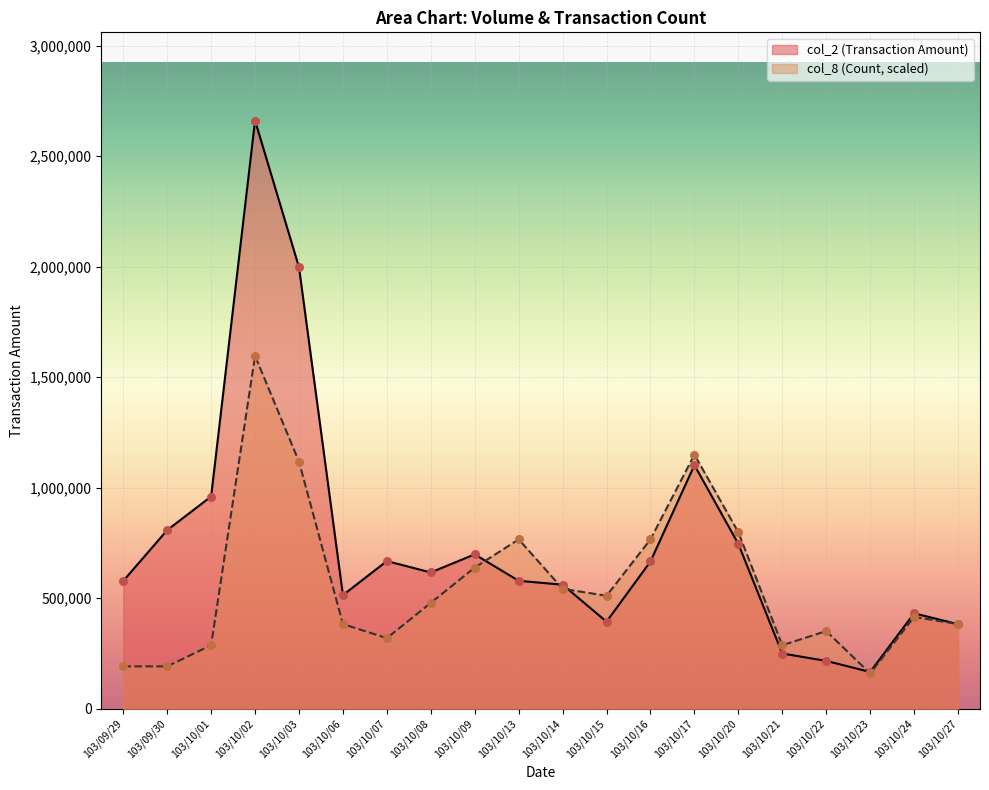

What is the total value across all series at 103/10/16?

1432455.8